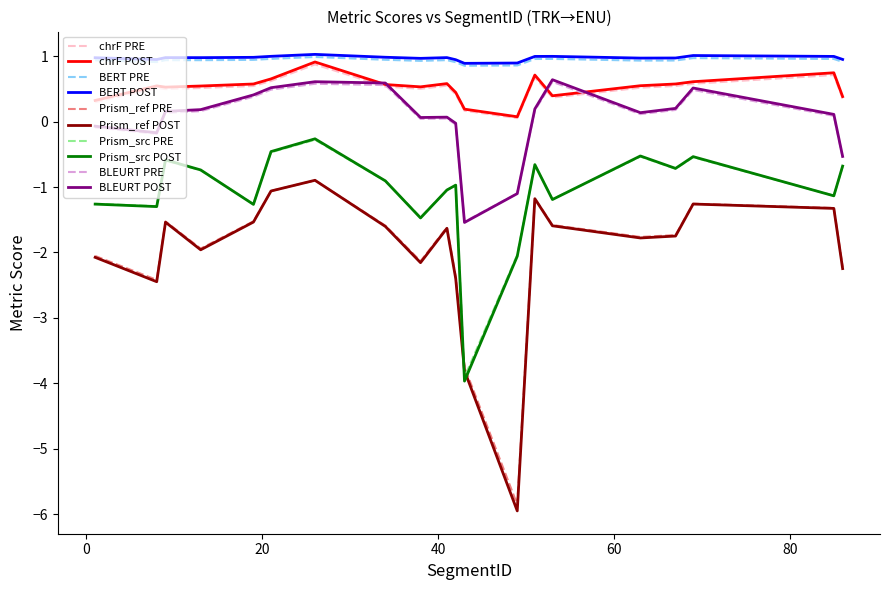

True or false: chrF PRE and Prism_ref POST cross at least once.

False